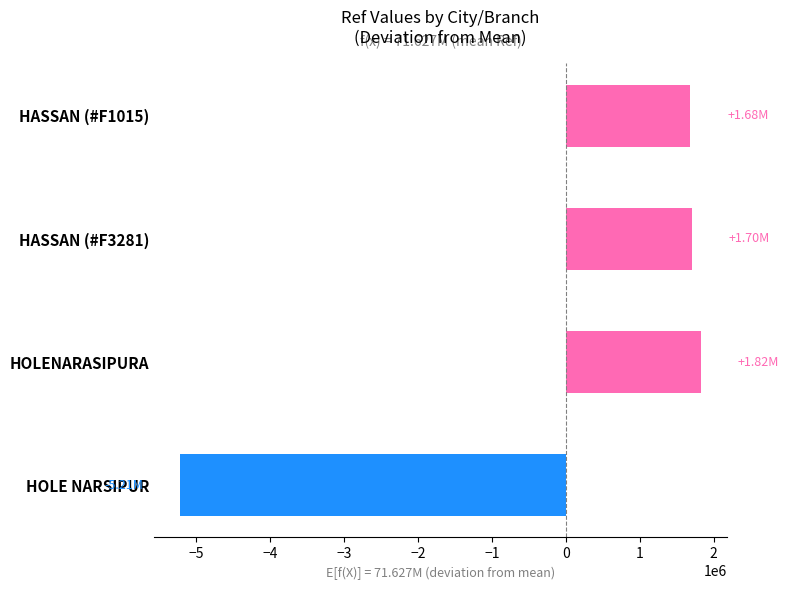

Which category has the lowest value across all series?

HOLE NARSIPUR